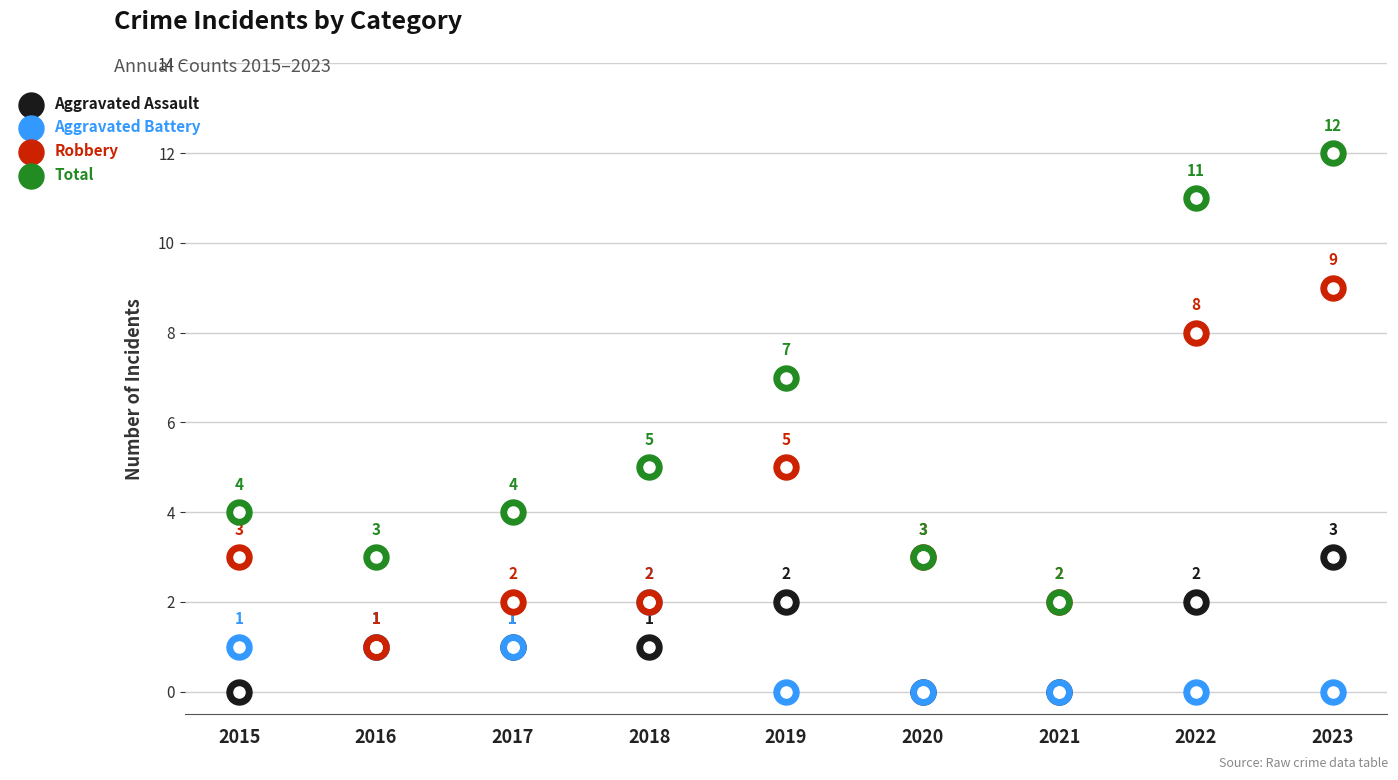

What is the total value across all series at 2019?

14